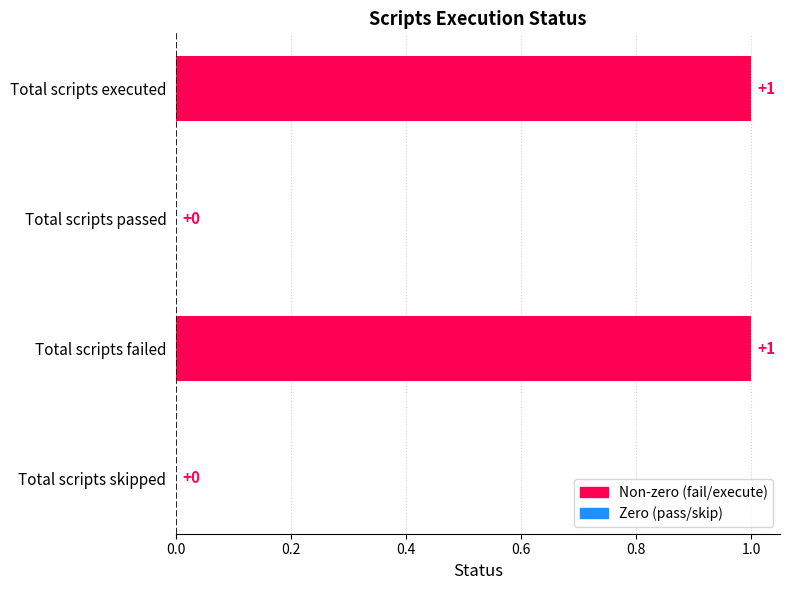

Count the values in the range 0 to 1.

4